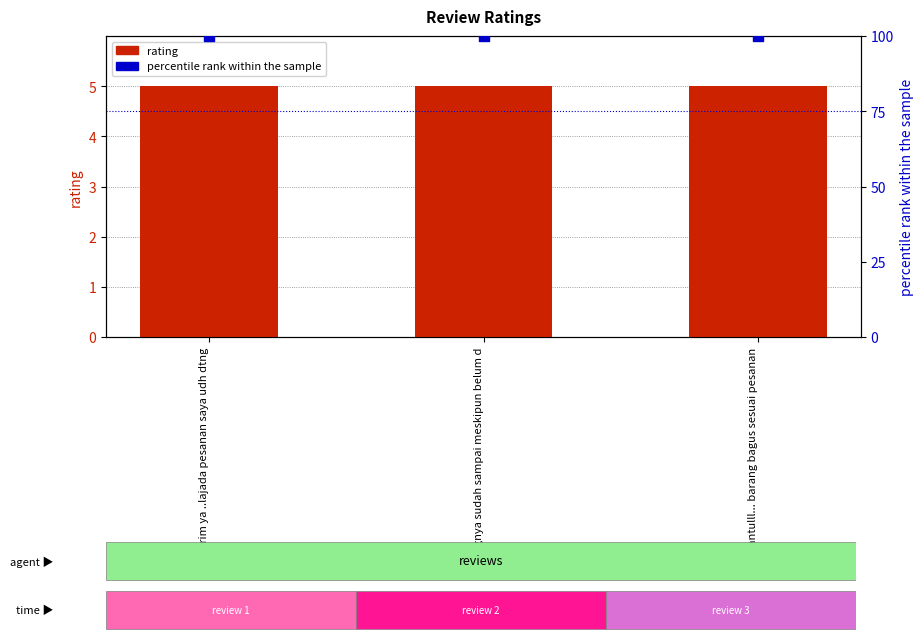

Which series has the largest total across all categories?

percentile rank within the sample